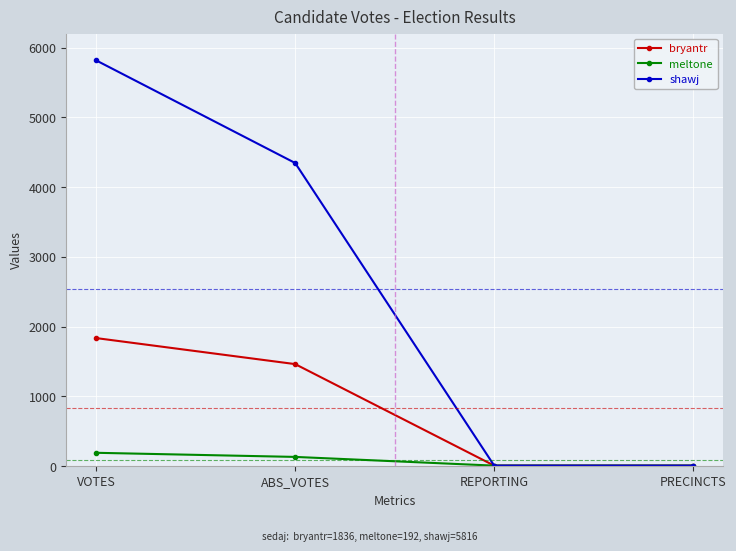

What is the sum of the meltone values at ABS_VOTES and REPORTING?

141